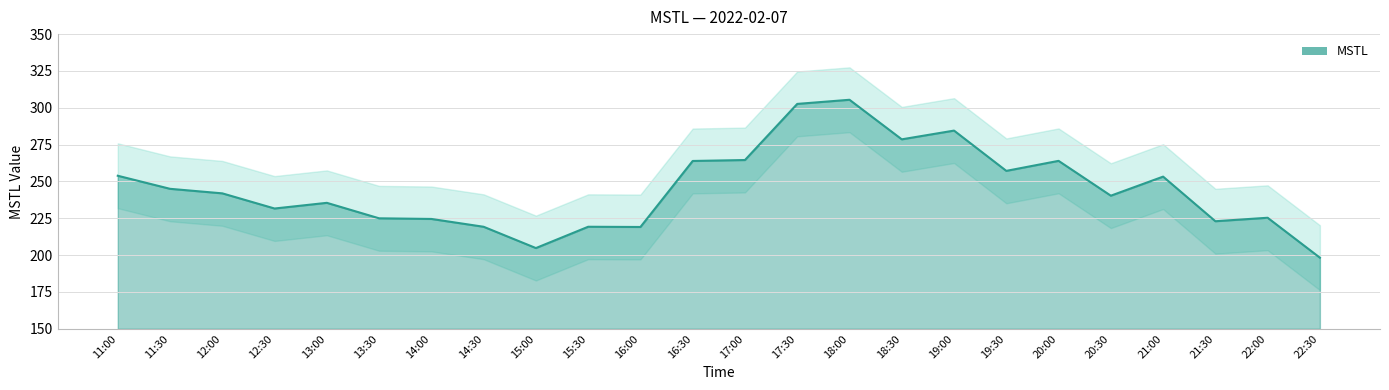

Between 11:30 and 20:00, which is larger?

20:00